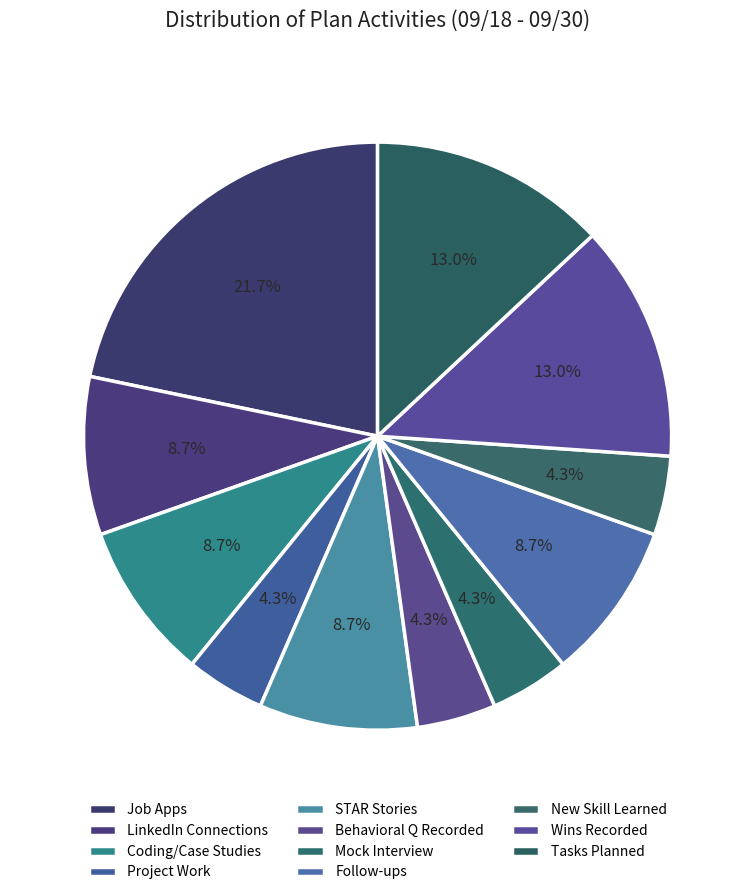

Between Project Work and Follow-ups, which is larger?

Follow-ups